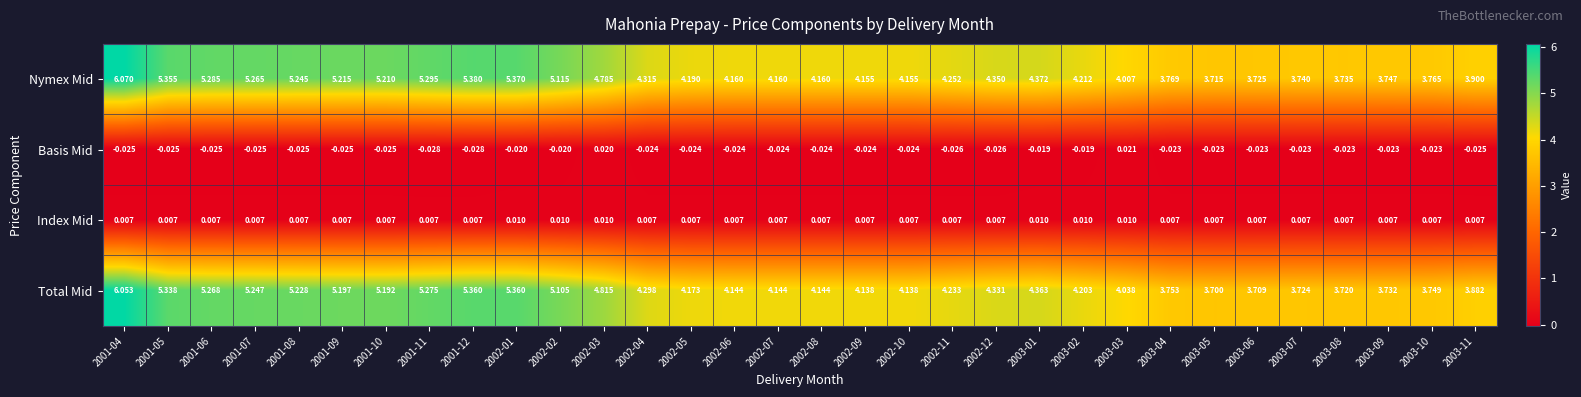

Which series has the largest total across all categories?

Nymex Mid